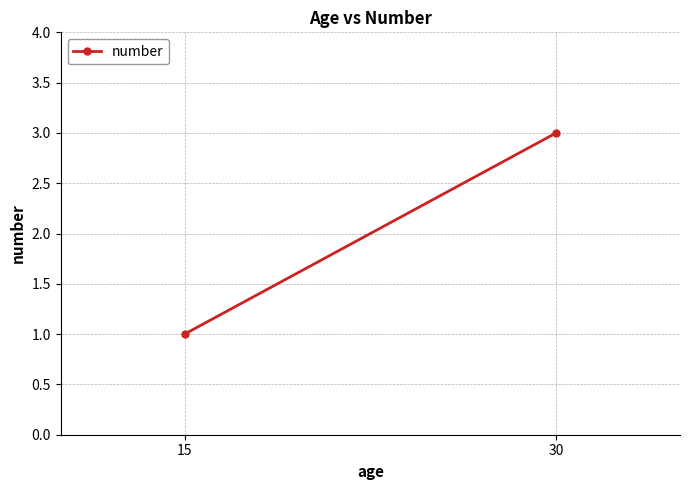

Reading right to left, list all the values displayed in this chart.

30=3	15=1